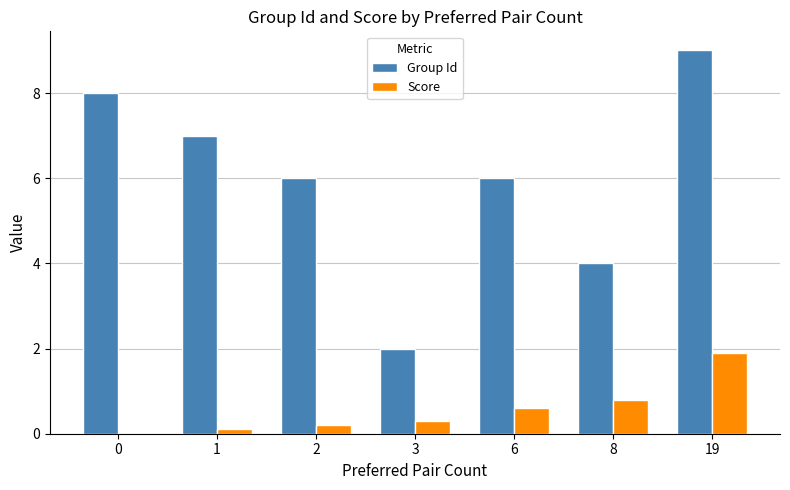

Which category has the highest value in the Group Id series?

19